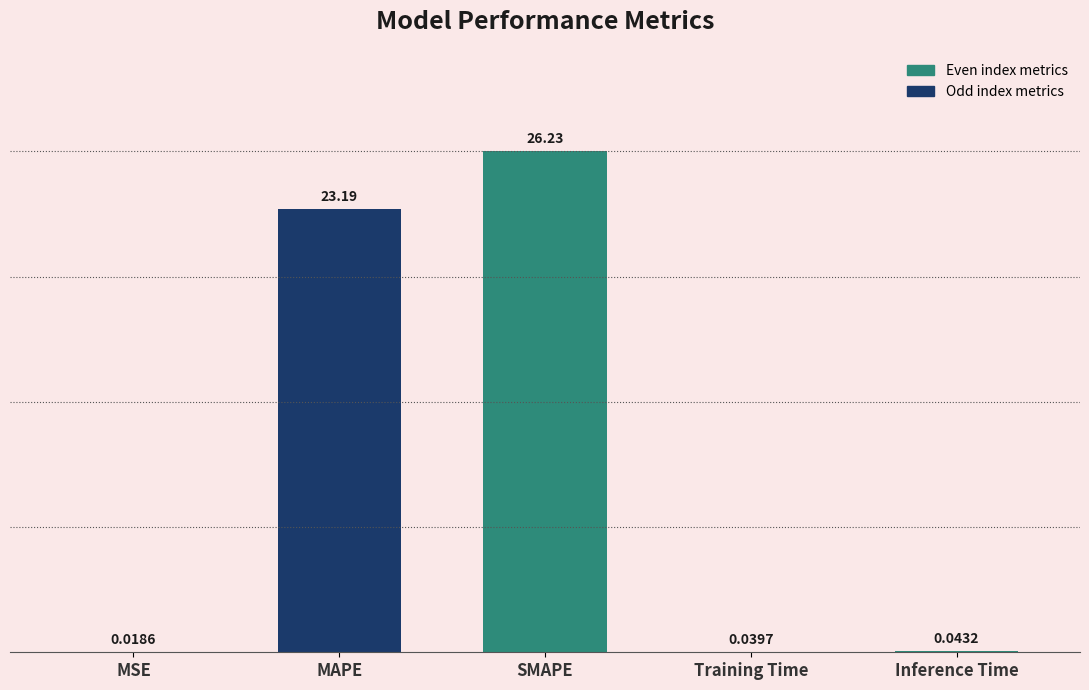

What is the sum of all values?

49.5